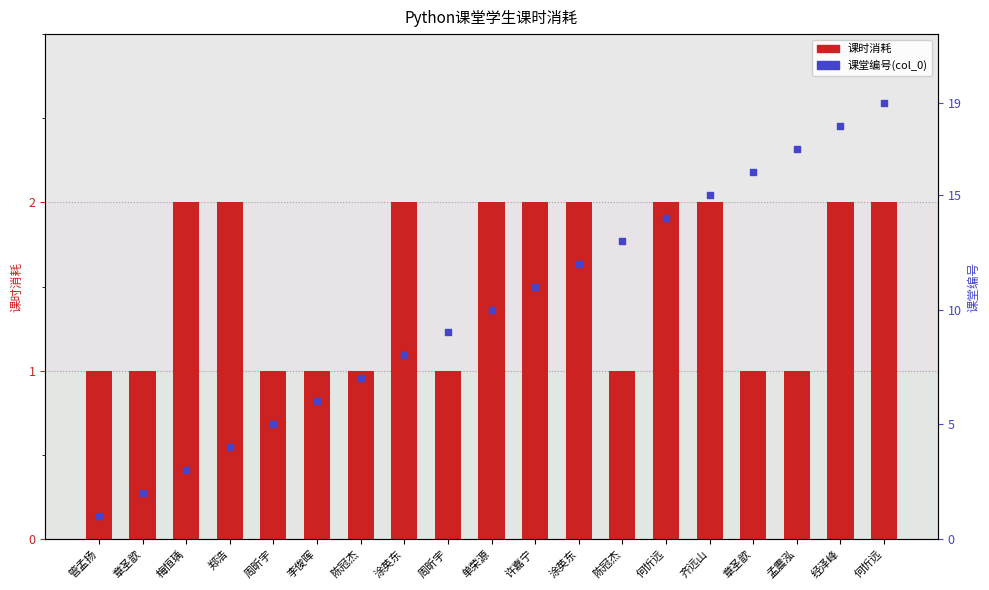

What are all the series names shown in the legend?

课时消耗, 课堂编号(col_0)